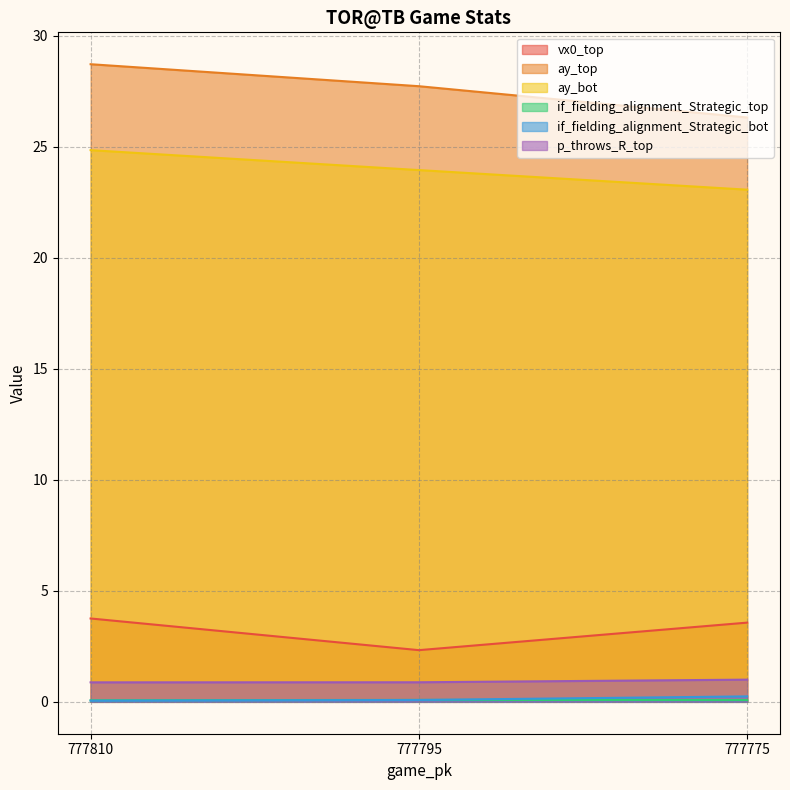

How many lines are shown in the chart?

6